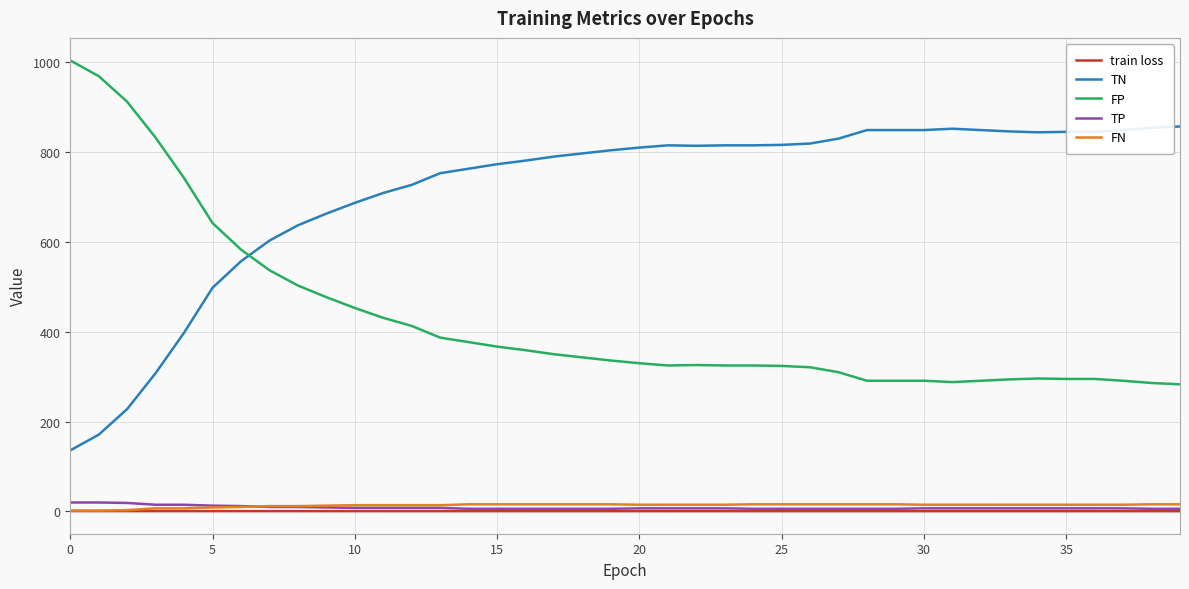

True or false: train loss and FP cross at least once.

False